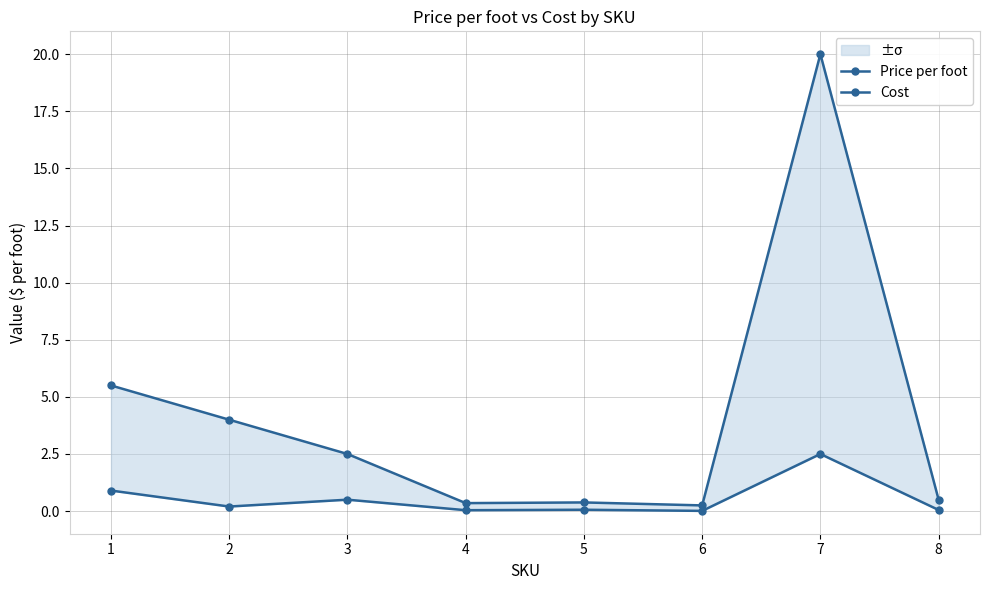

At which label is Cost closest to 1?

1